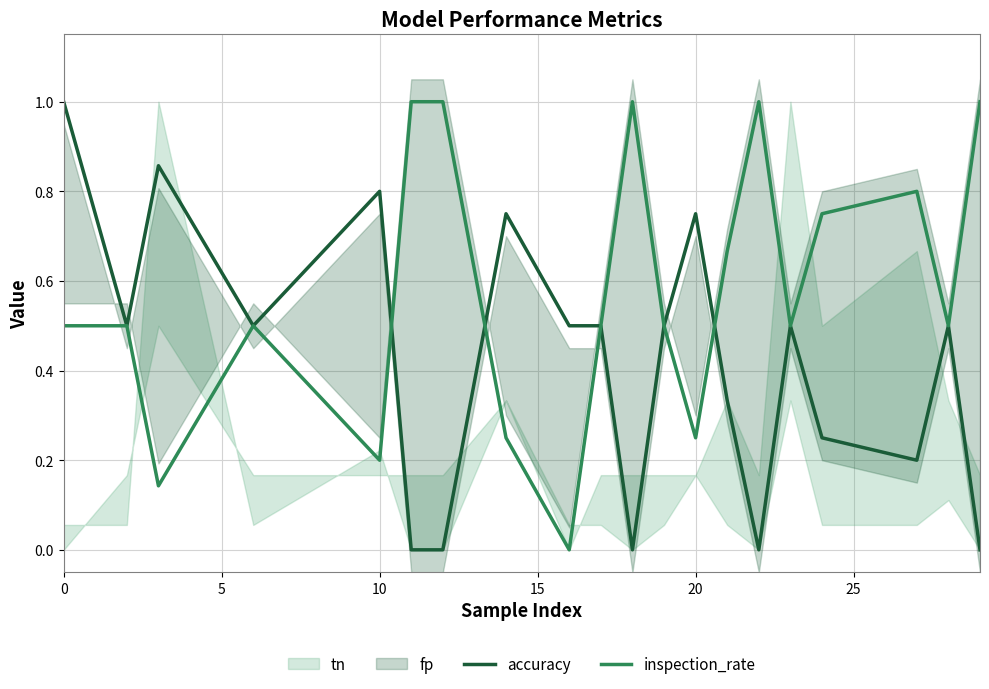

Count the accuracy values in the range 0 to 1.

20